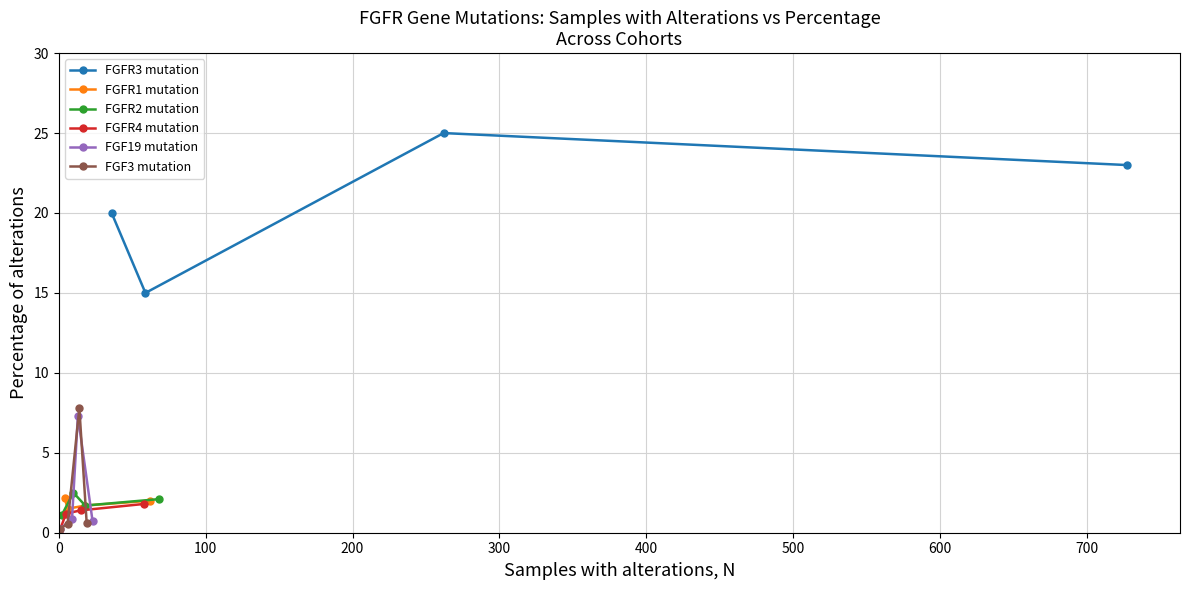

What is the average value of the FGFR3 mutation series?

21